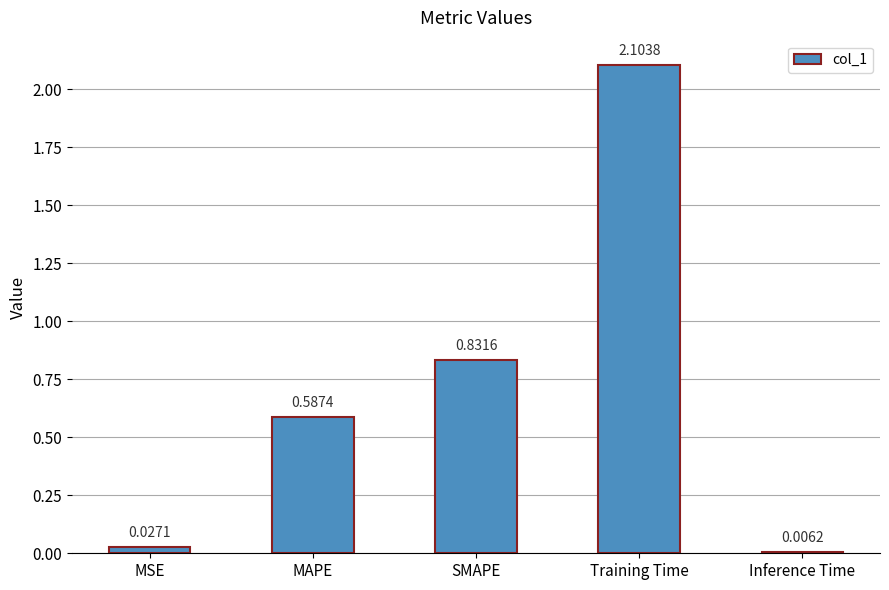

Which has a higher value, MAPE or Inference Time?

MAPE